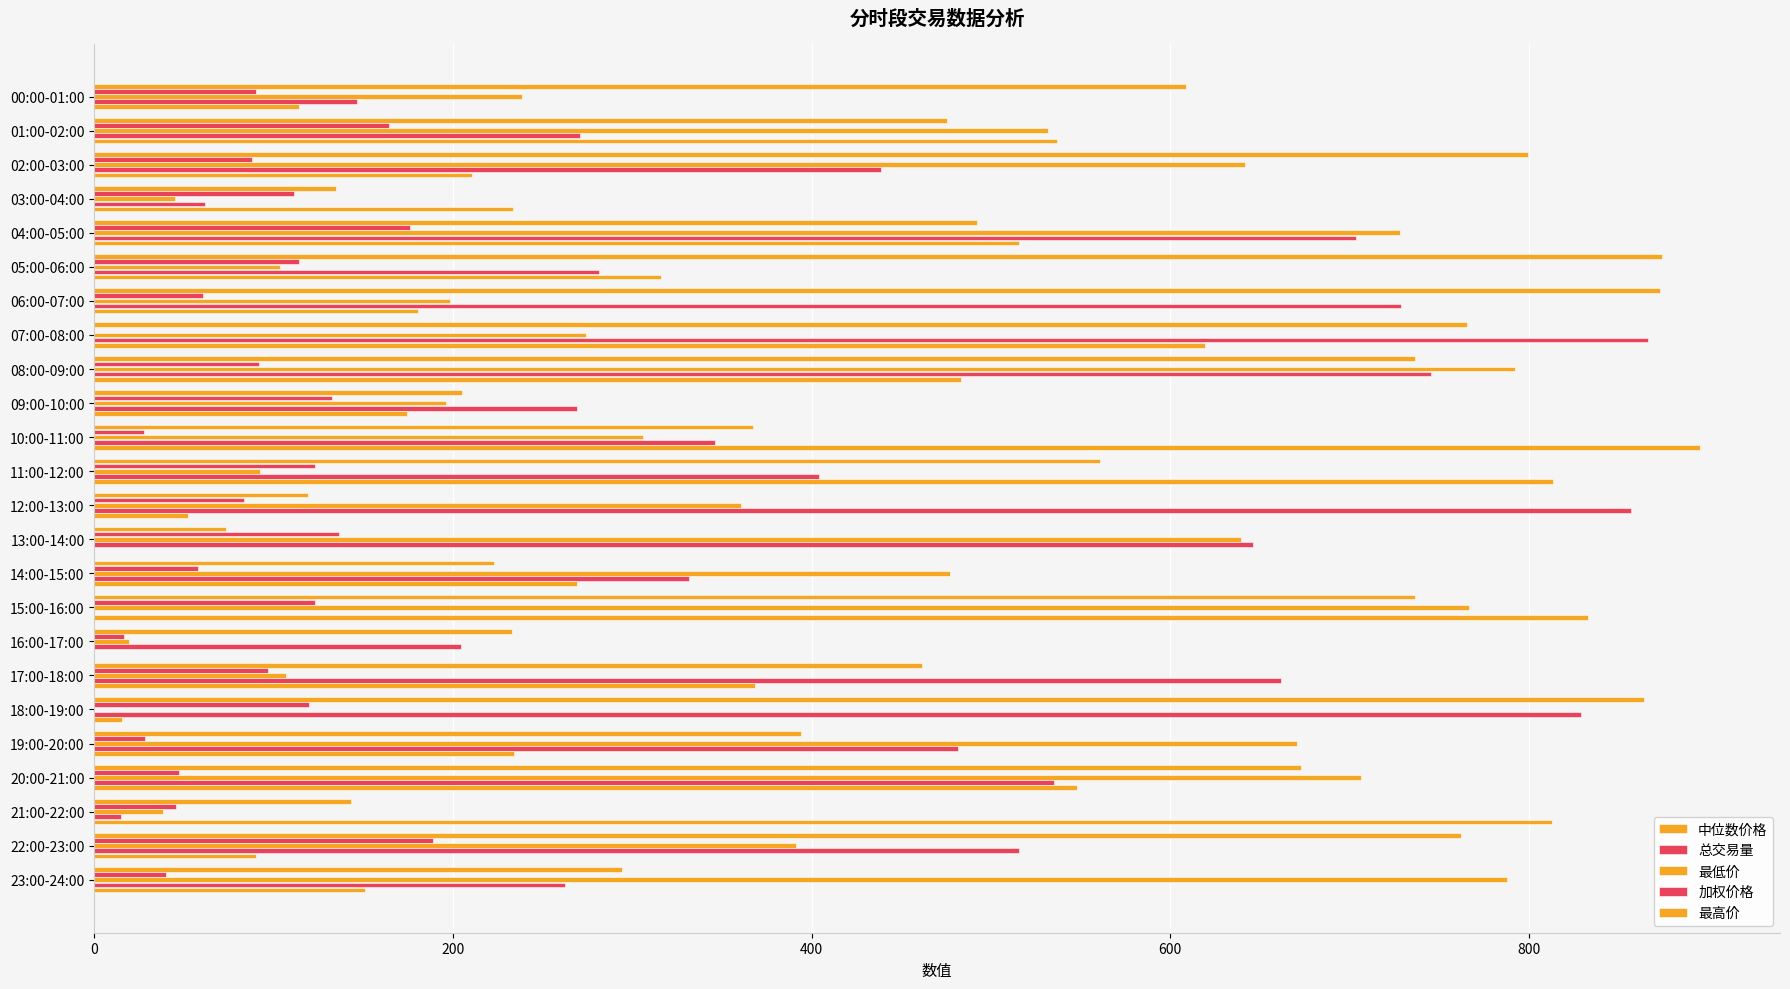

How many categories are shown in the chart?

24